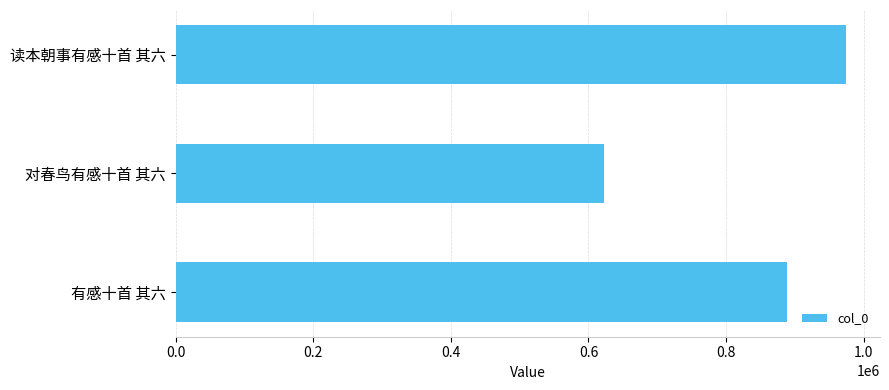

How many bars are there in total?

3